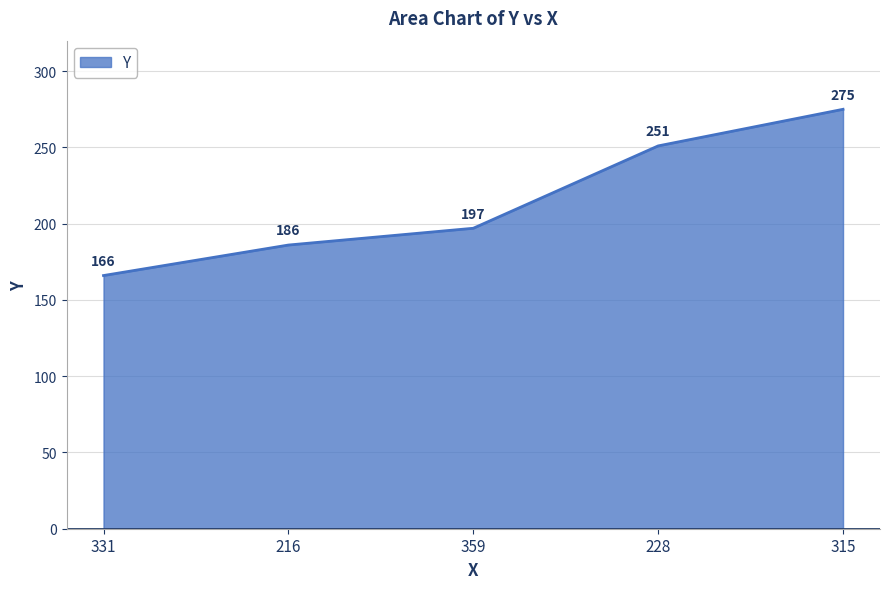

What is the sum of all values?

1075